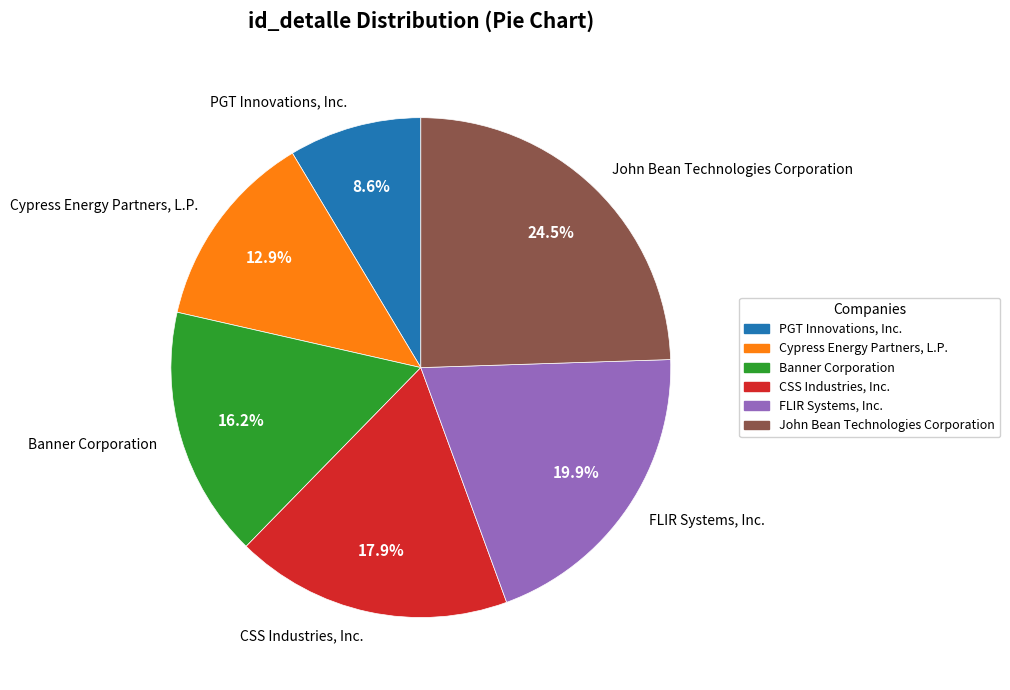

What percentage do FLIR Systems, Inc. and CSS Industries, Inc. together represent?

37.8%